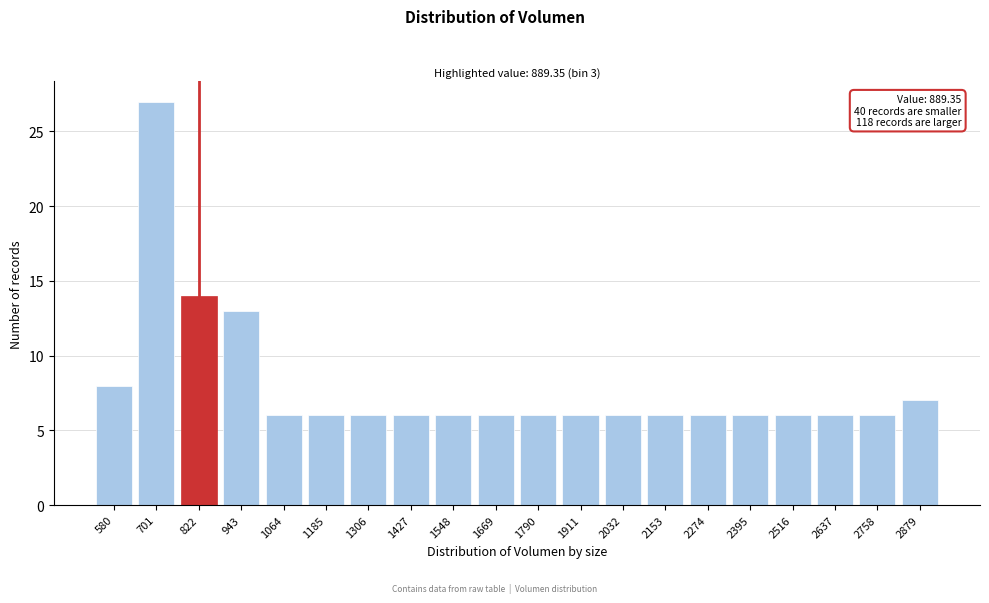

Reading left to right, extract all data points from this chart.

8	27	14	13	6	6	6	6	6	6	6	6	6	6	6	6	6	6	6	7